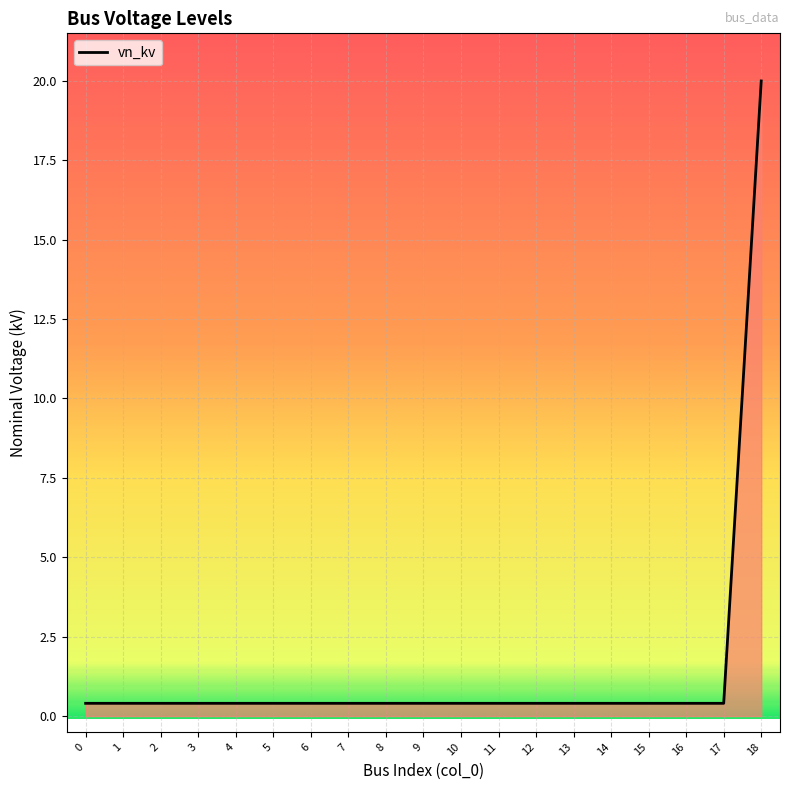

True or false: the data shows 0.4 at 8.

True